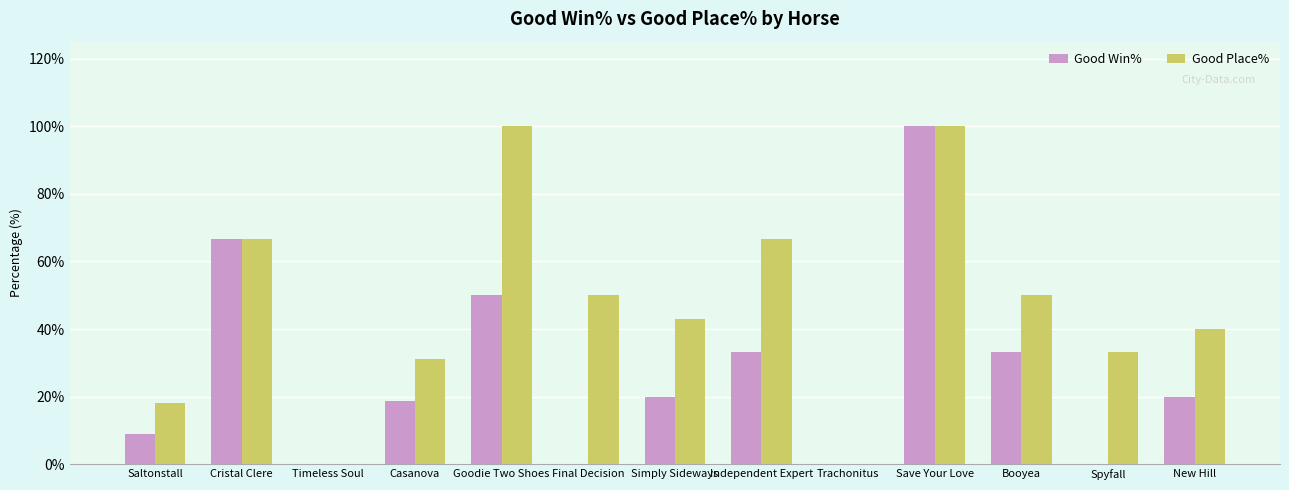

What is the greatest value displayed?

100.0